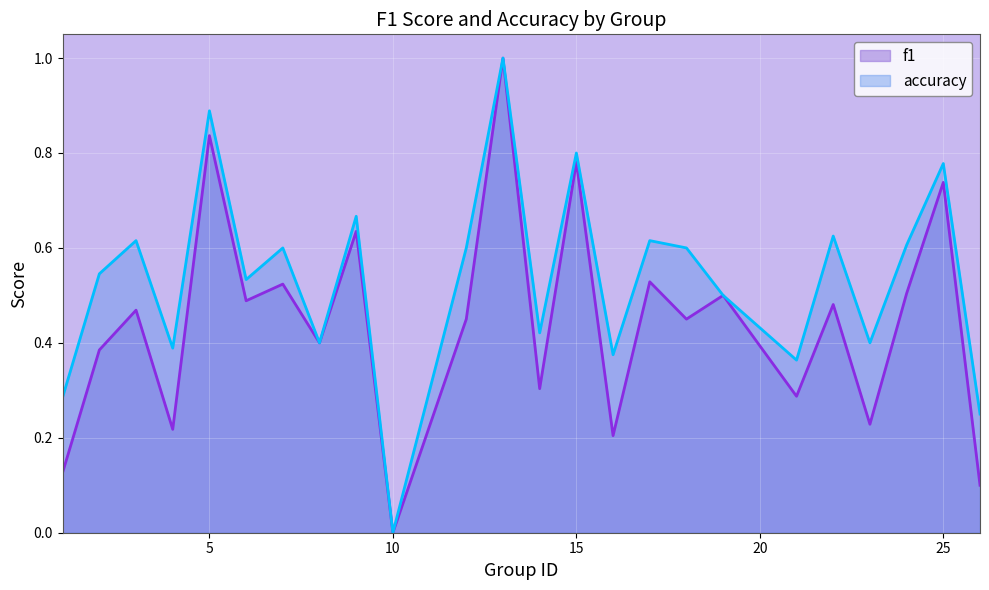

What is the total value across all series at 18?

1.1